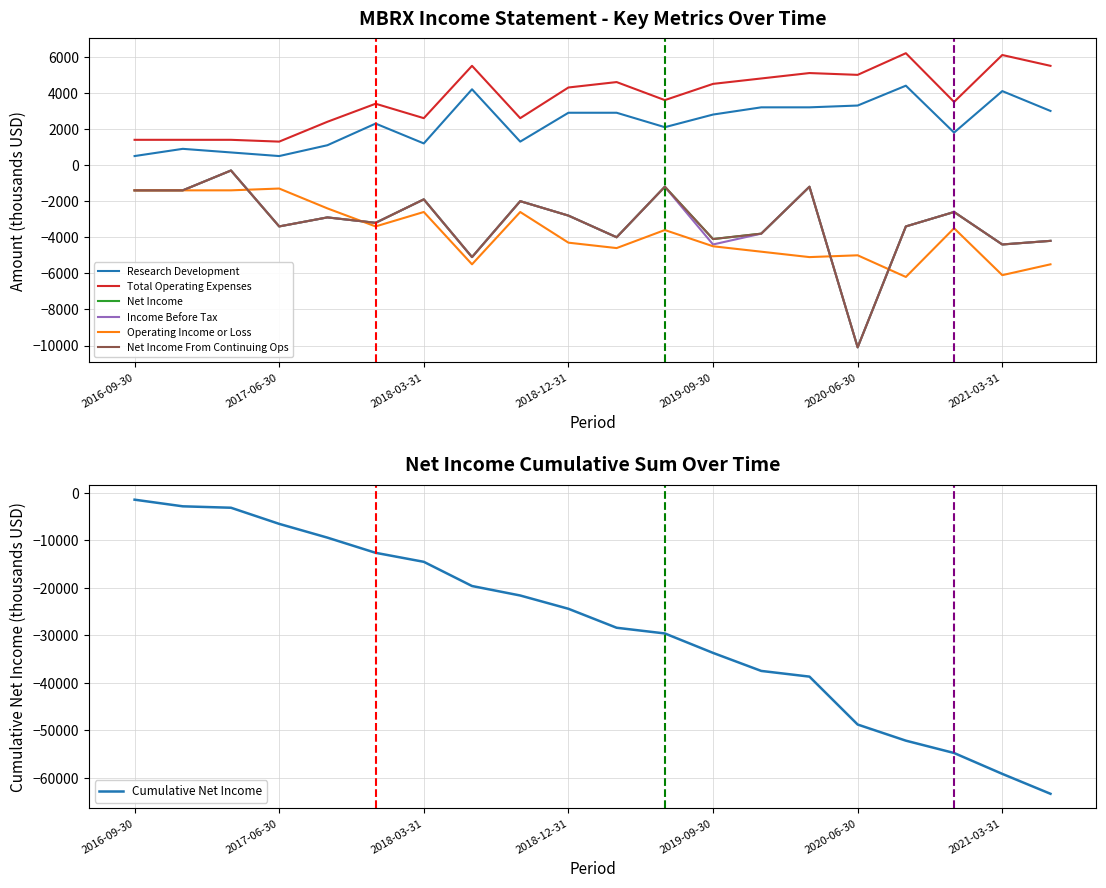

What is the highest value of the Cumulative Net Income series?

-1400